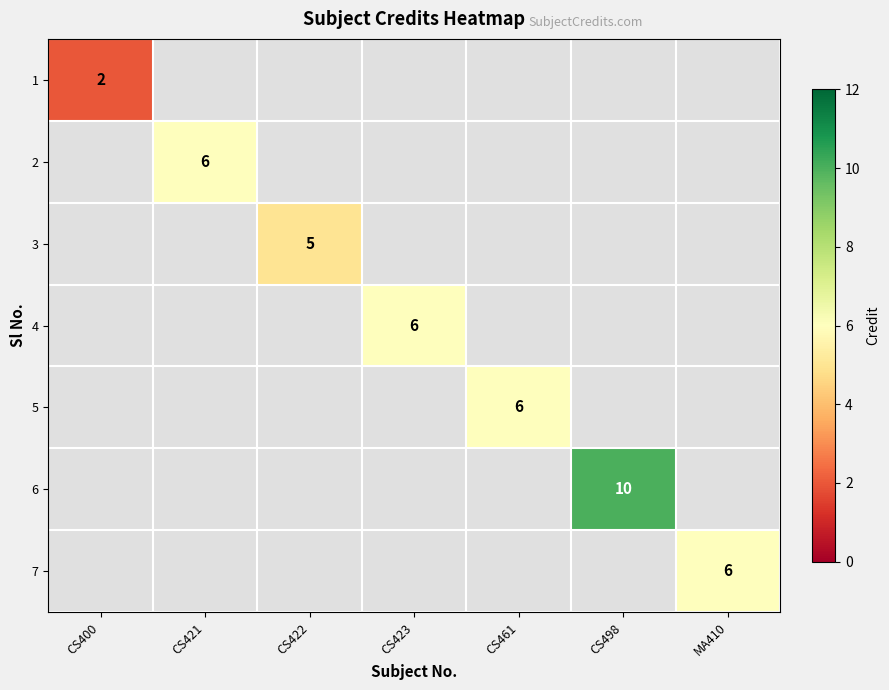

Is it true that 7 equals 6 at MA410?

True